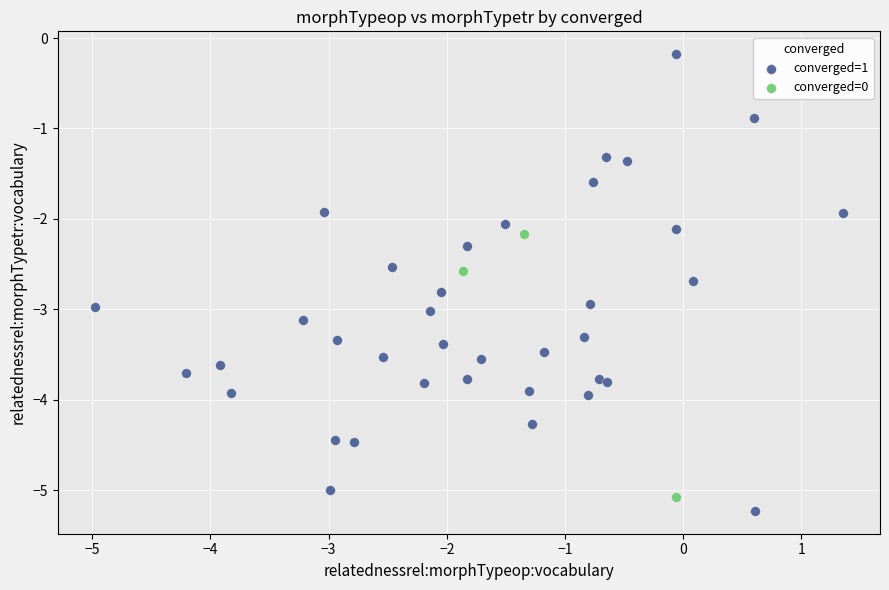

Which series contains the highest Y value?

converged=1